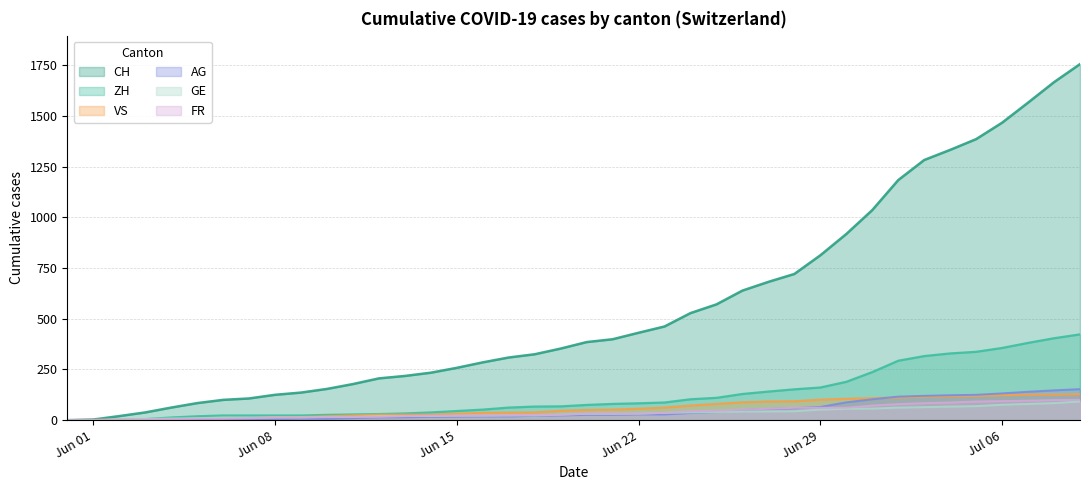

What is the greatest value displayed?

1756